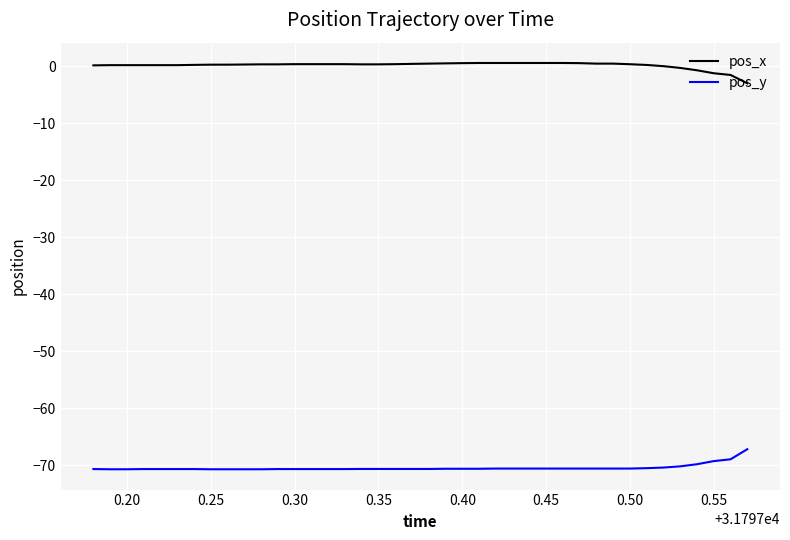

What is the smallest value displayed?

-70.7